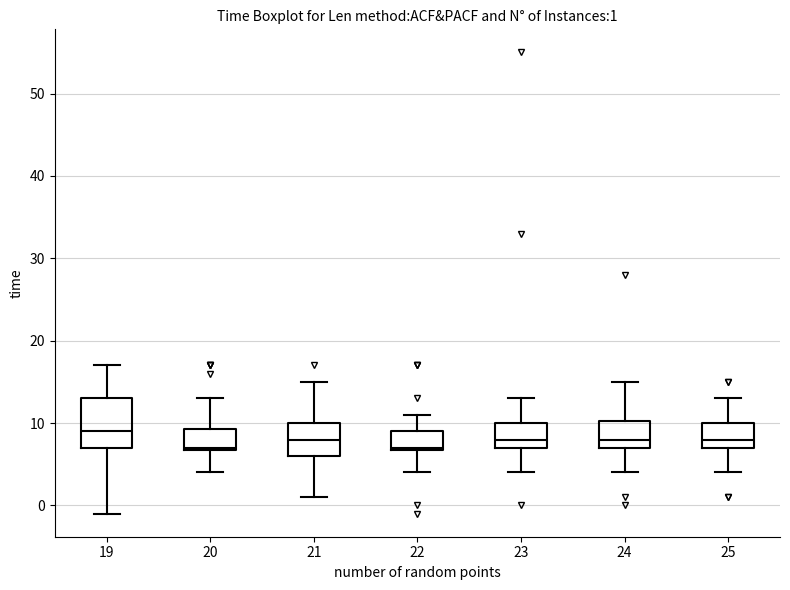

Which box is the tallest, from its lower edge to its upper edge?

19